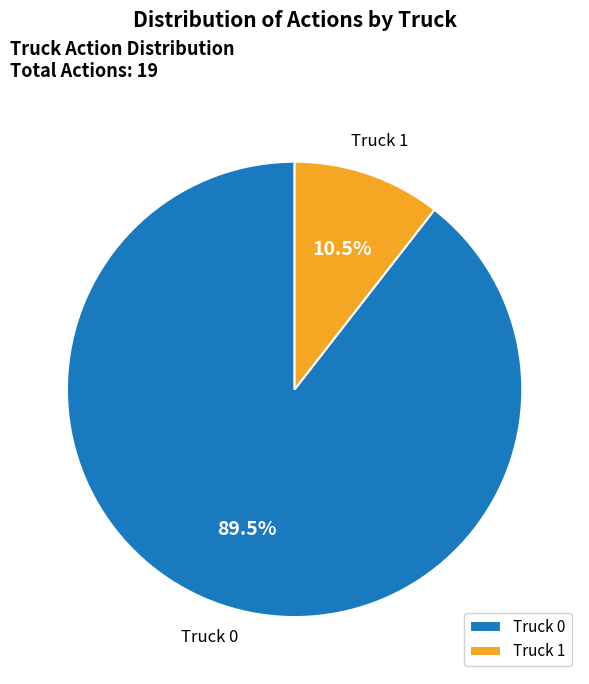

Rank the categories by value from lowest to highest.

Truck 1, Truck 0